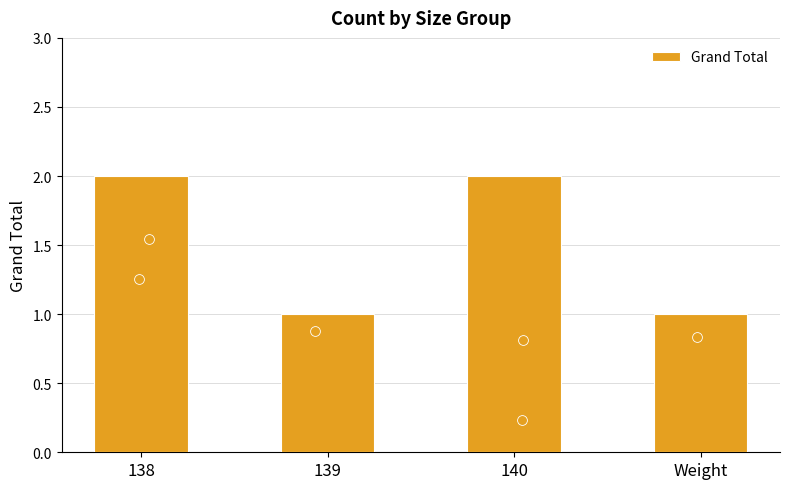

Approximately how many times larger is the value at 139 compared to Weight?

1.0